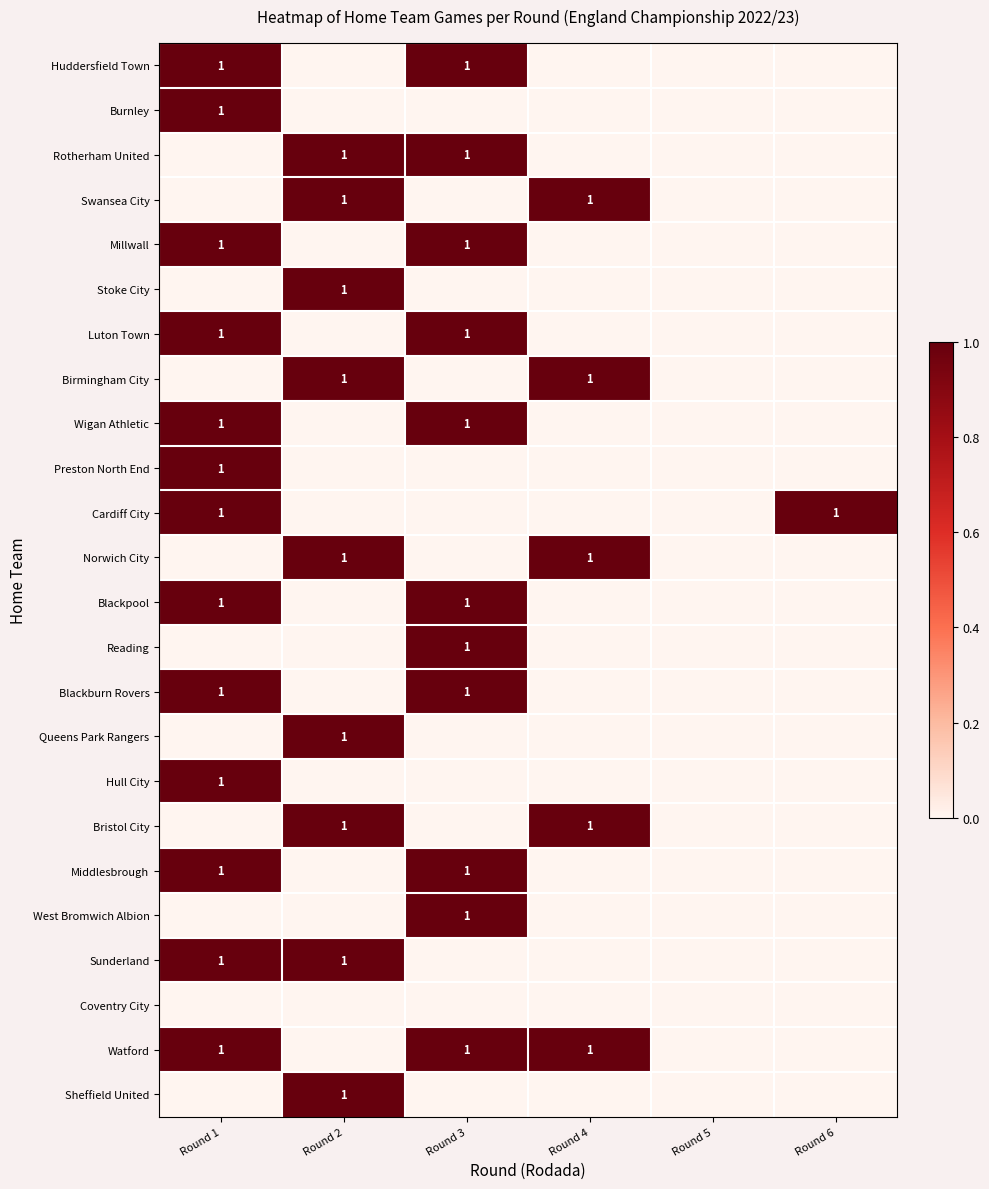

The value of Sunderland at Round 2 is 1. True or false?

True